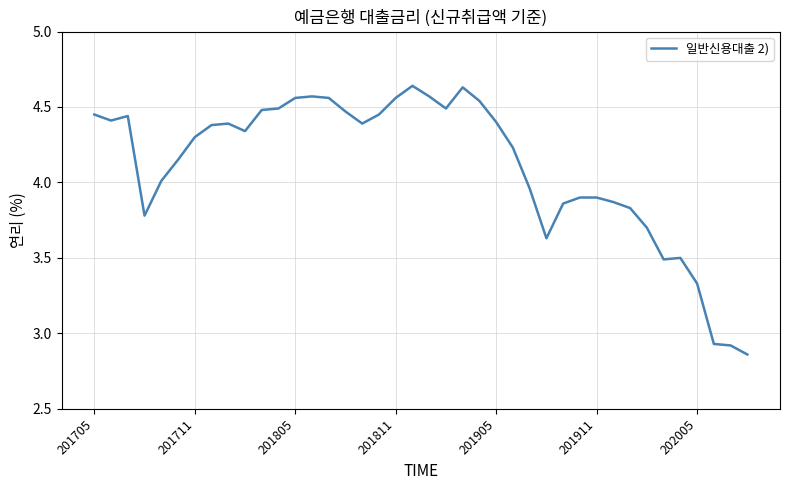

True or false: there are more than 2 points higher than both neighbors.

True